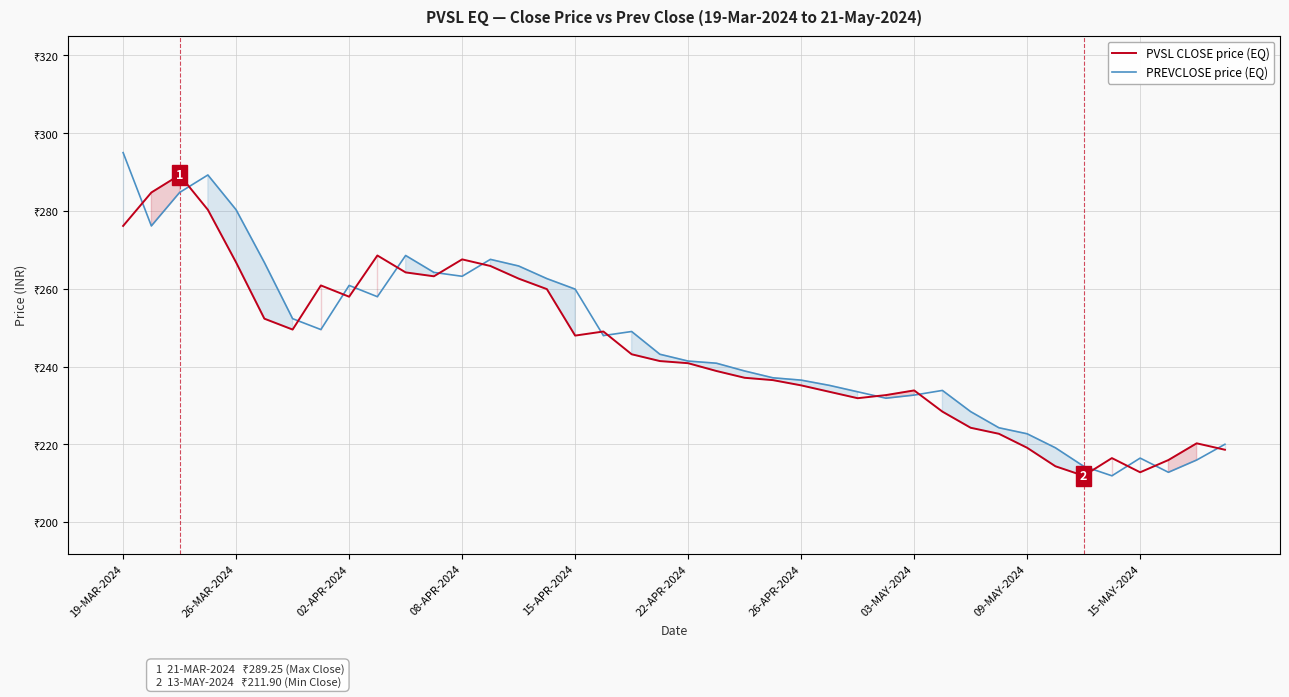

At how many categories does at least one series exceed 240?

22